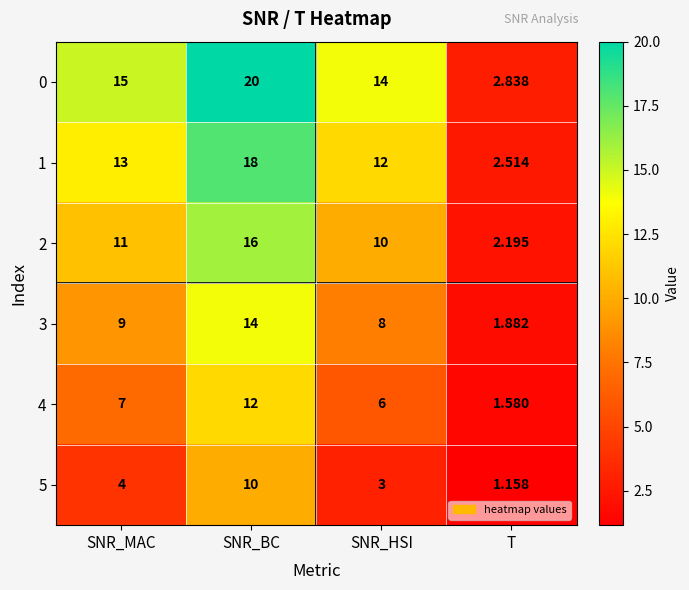

At which label is 0 closest to 11?

SNR_HSI